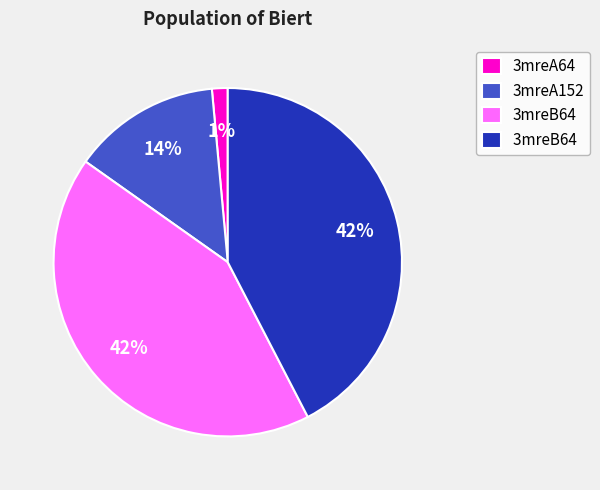

To the nearest percent, what is the difference between the largest and smallest slice percentages?

41%